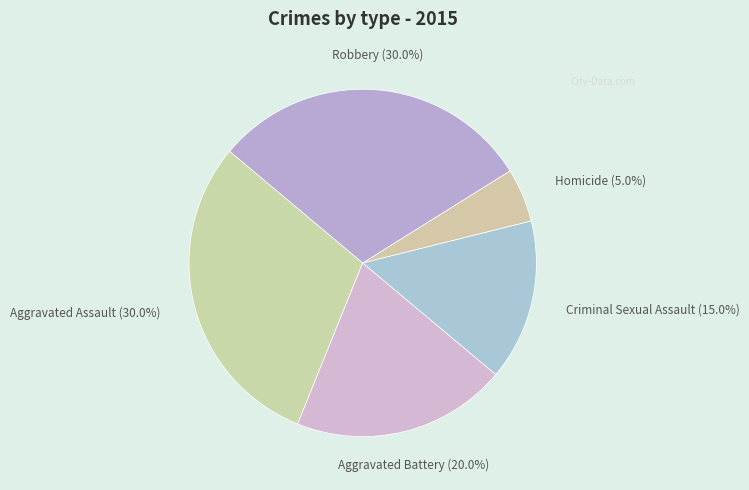

How many segments does this pie chart have?

5